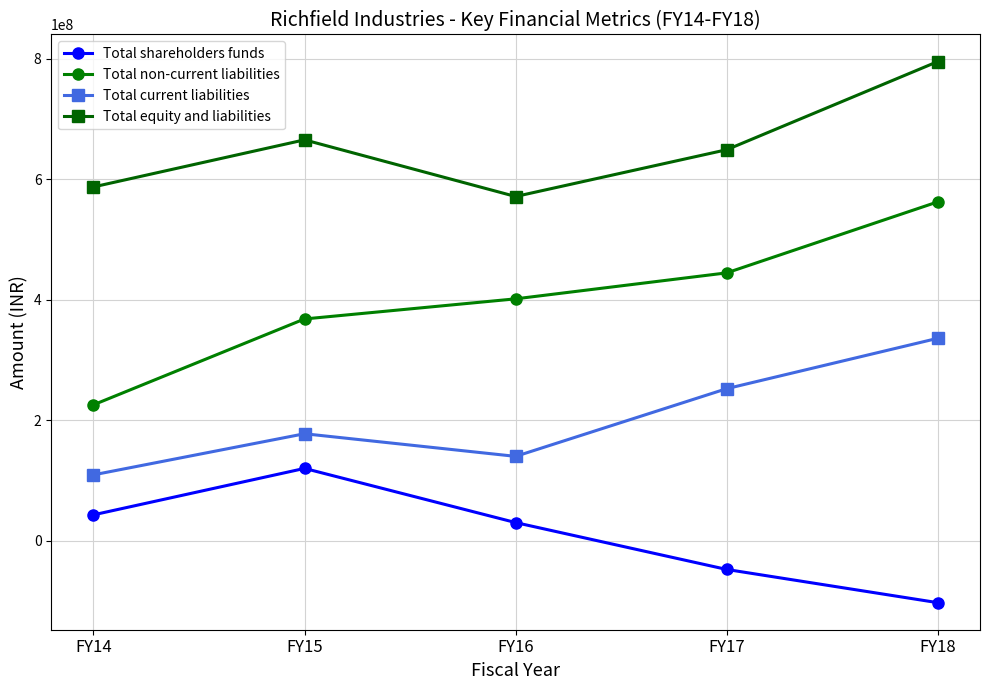

At FY14, list the series in order from largest to smallest.

Total equity and liabilities, Total non-current liabilities, Total current liabilities, Total shareholders funds